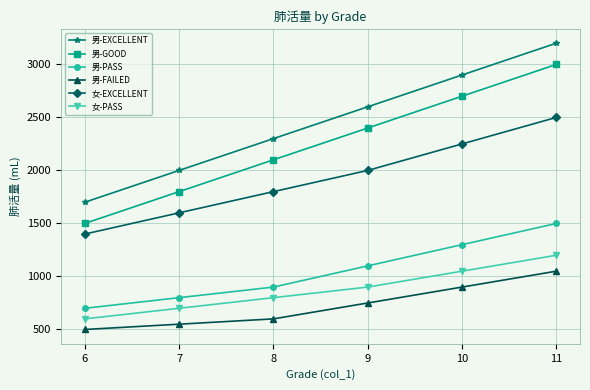

What is the value of the 女-PASS point at the 2nd from the left?

700